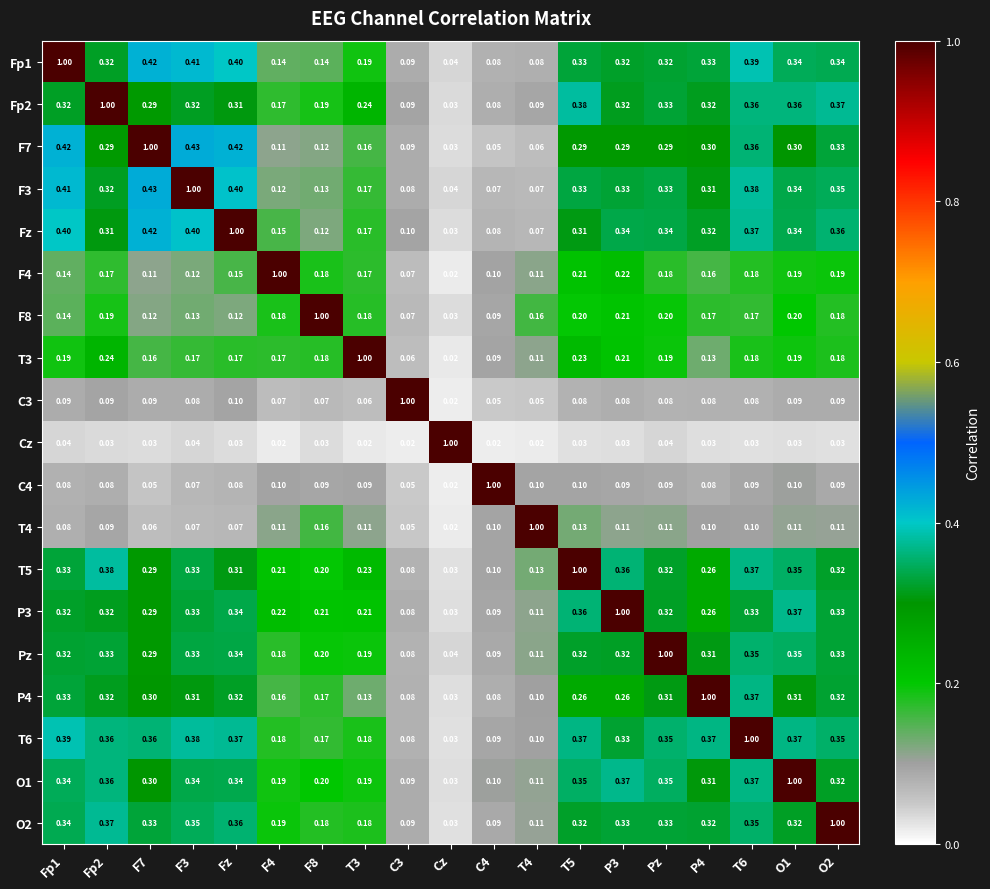

Which category has the lowest value in the F8 series?

Cz